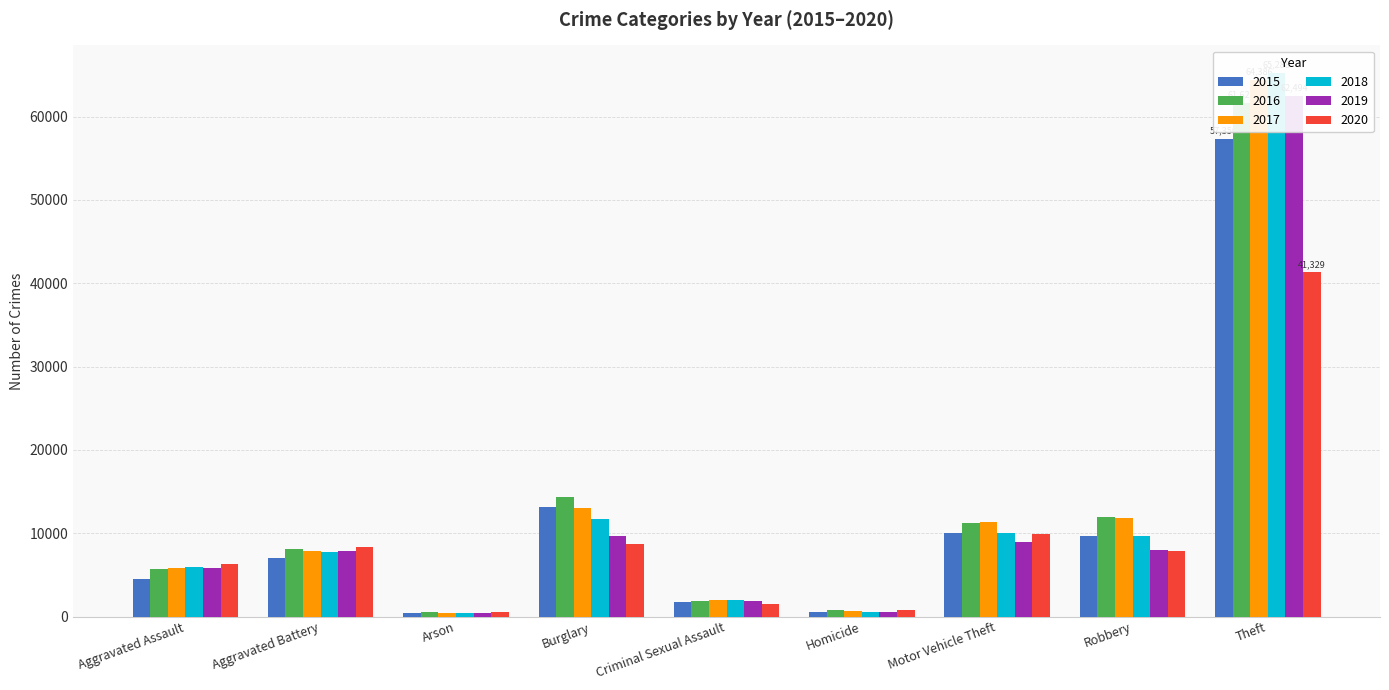

What is the difference between the highest and lowest values at Theft?

23959